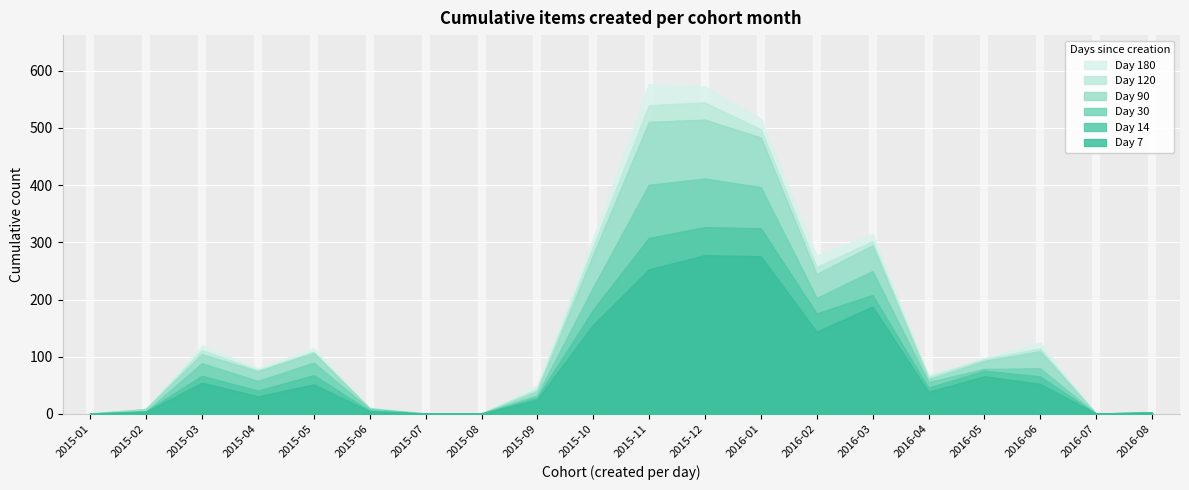

Is it true that 30 equals 79 at 2016-06?

True